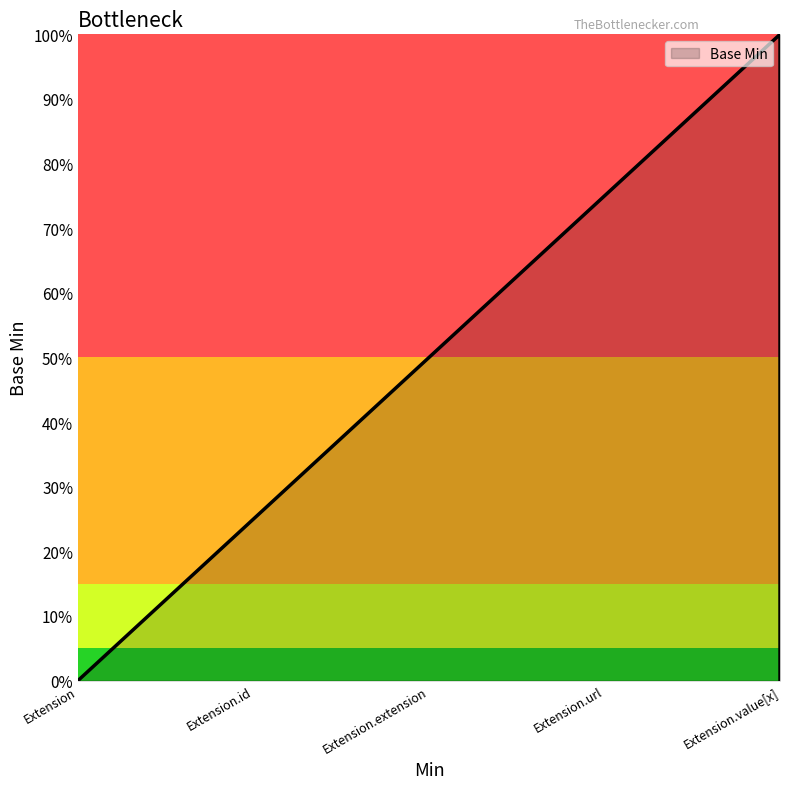

What is the maximum value shown in the chart?

1